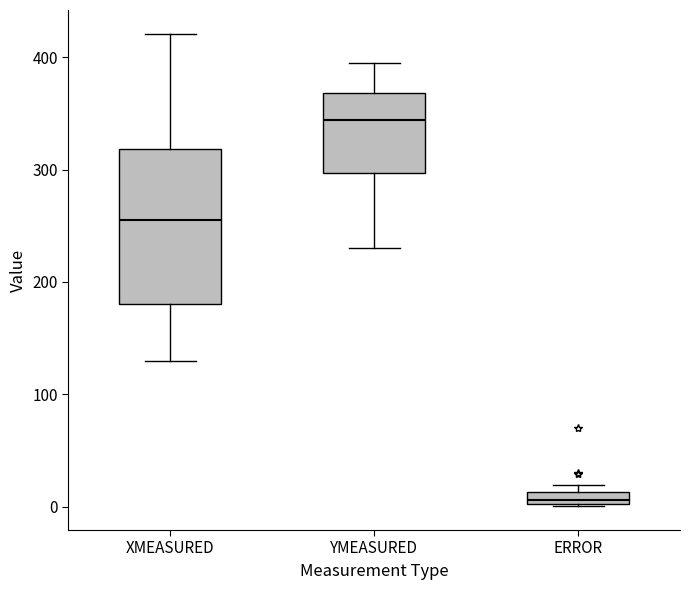

Comparing the boxes themselves (not the whiskers), which one is the tallest?

XMEASURED